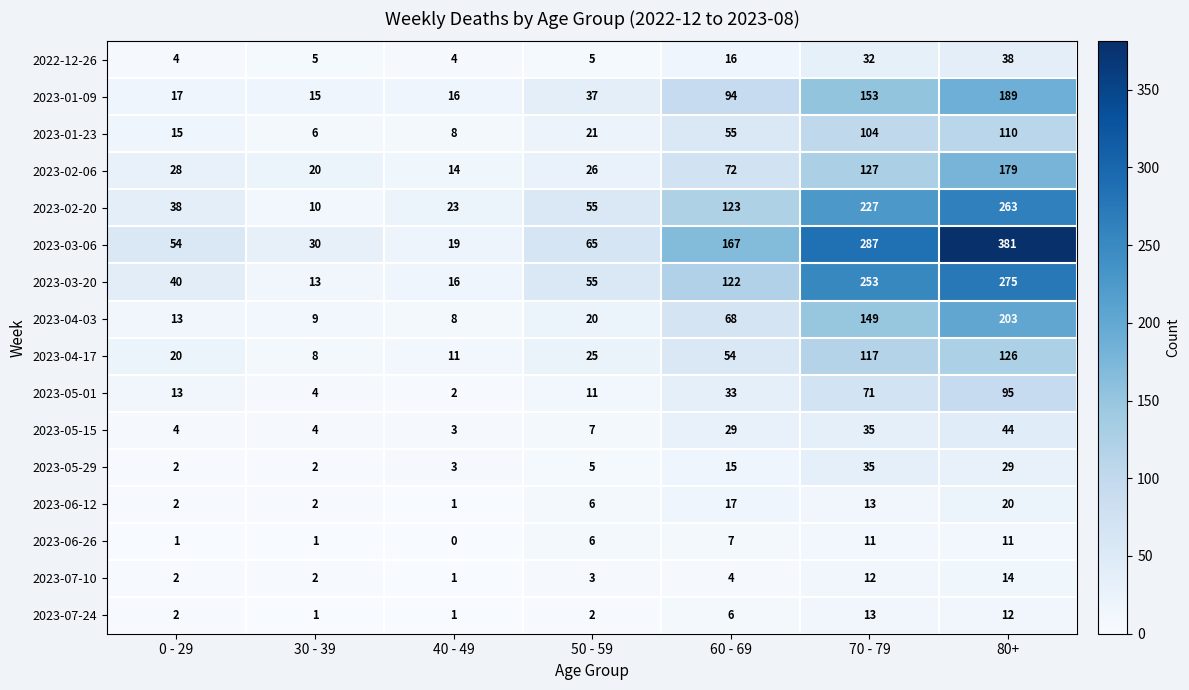

What is the average value of the 2023-03-20 series?

111